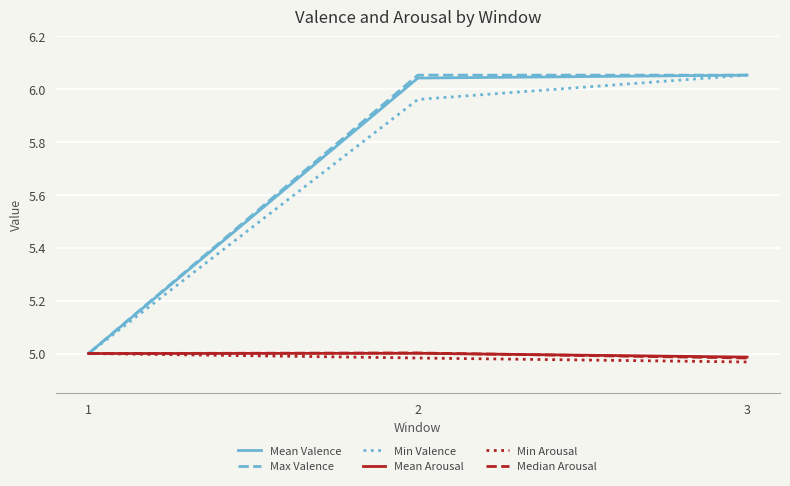

Is the value of Mean Valence at 1 greater than the value of Min Arousal at 3?

Yes